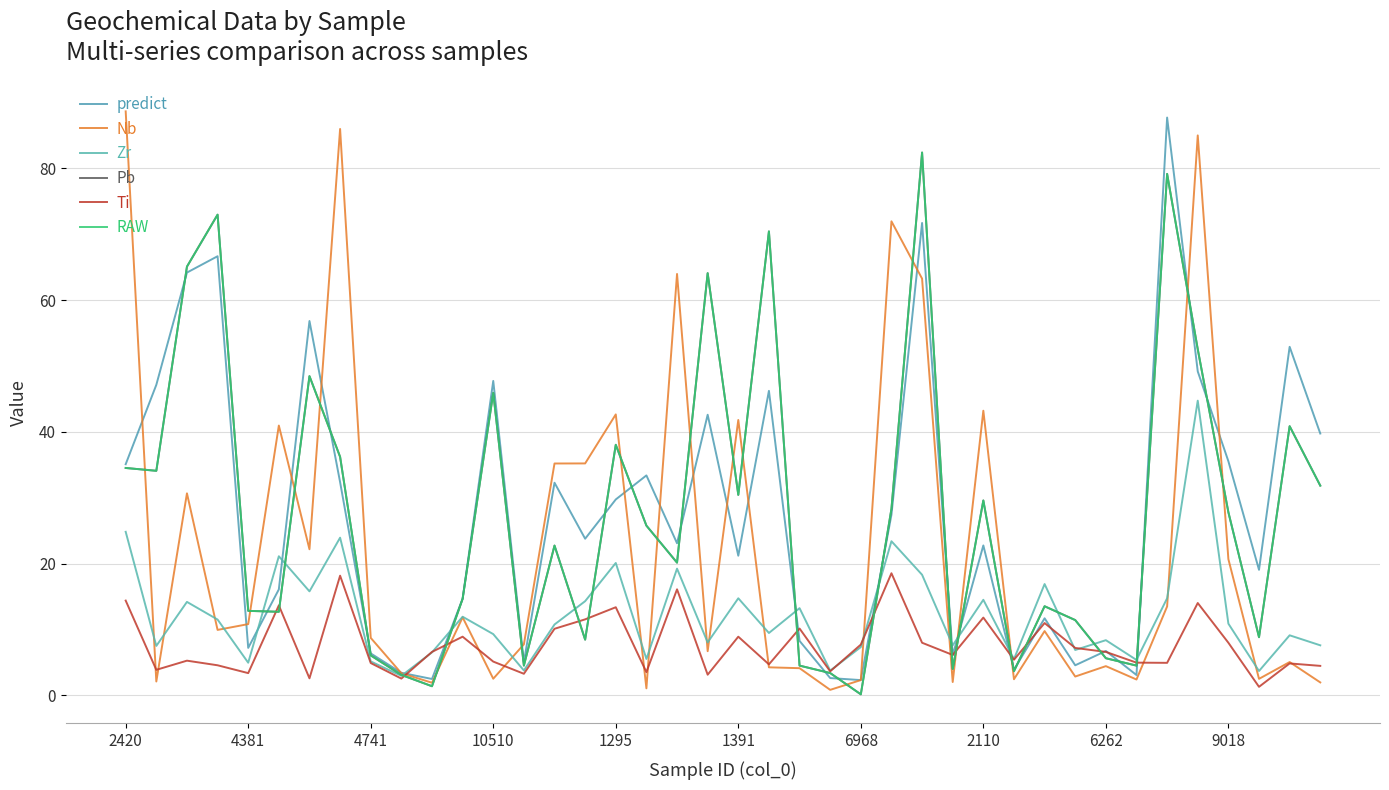

Does the chart have visible grid lines?

Yes